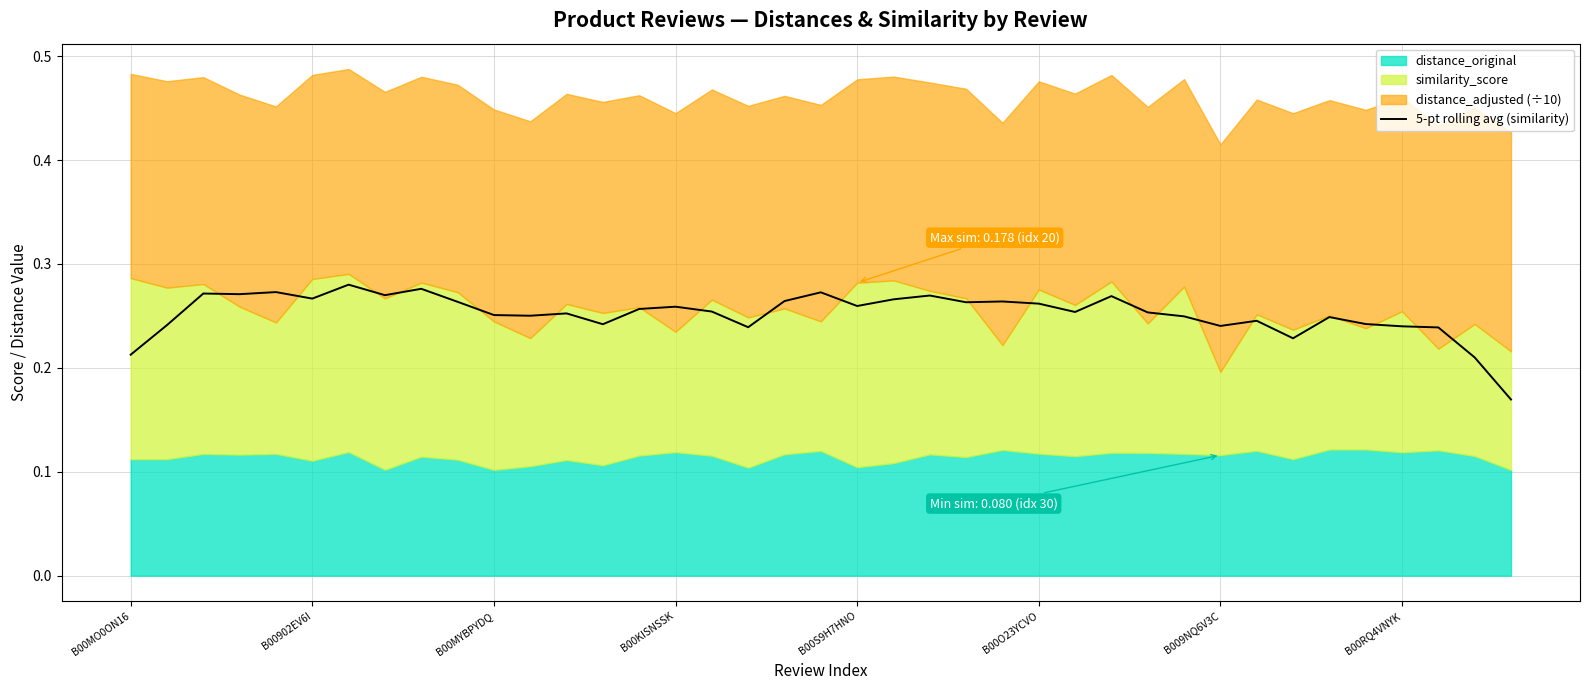

Count the values in the range 0 to 1.

39